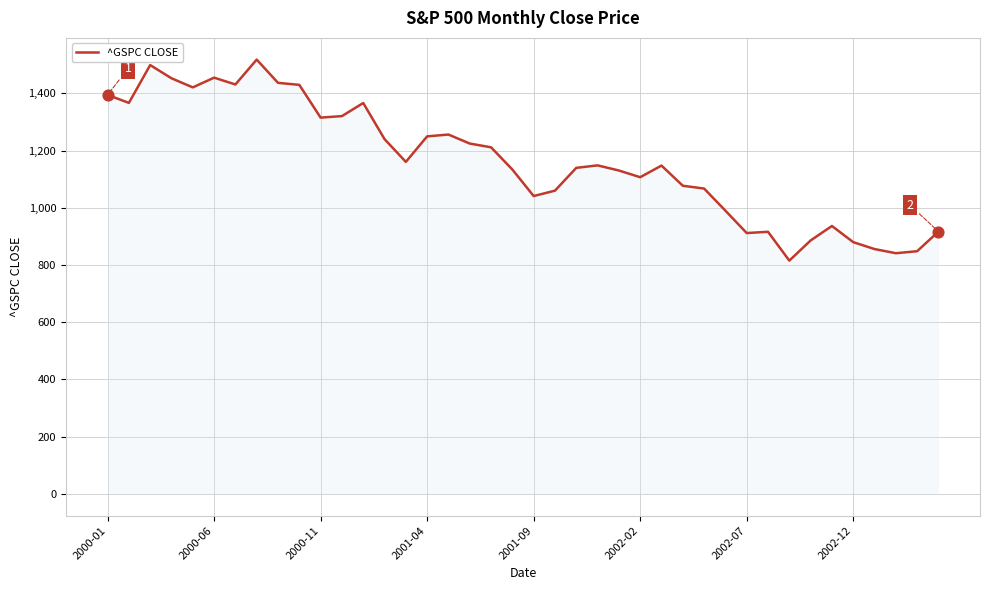

What is the difference between the maximum and minimum values?

702.4